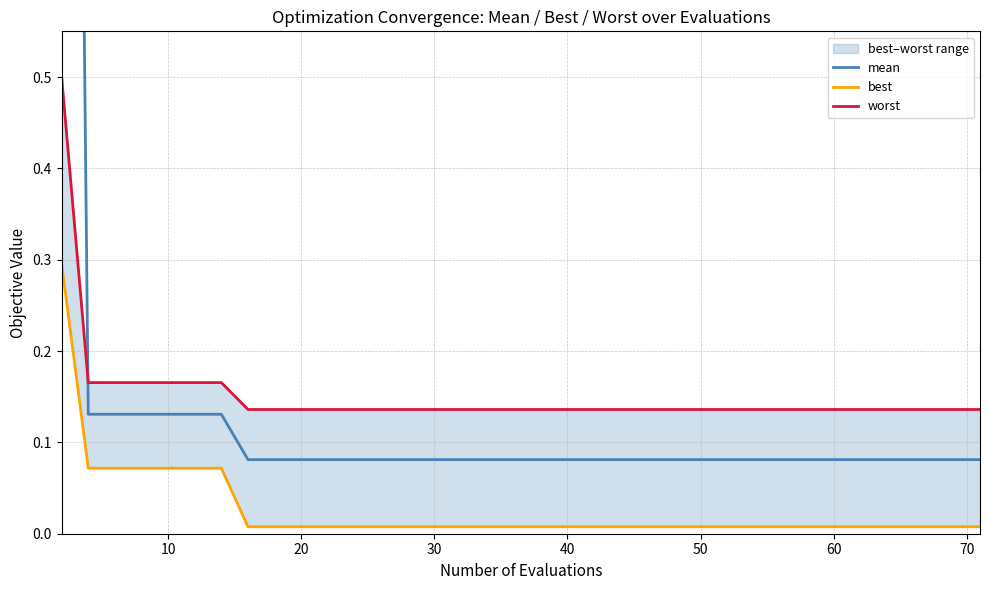

Is this an area chart (filled region under the line)?

No